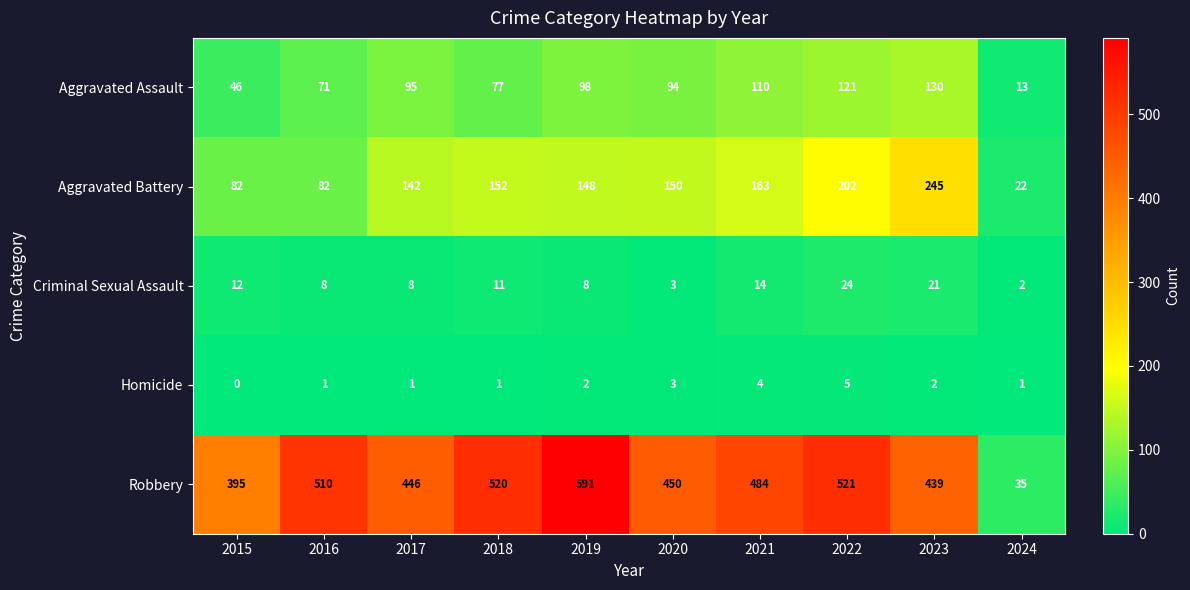

What is the difference between the highest and lowest values at 2015?

395